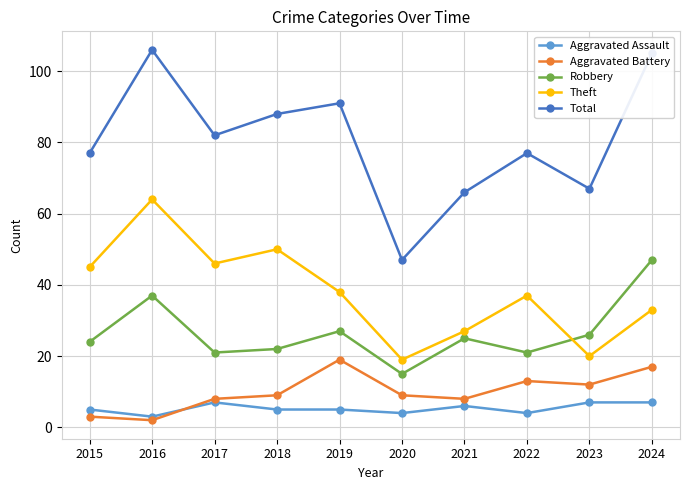

Rank the series by their maximum value, from lowest to highest.

Aggravated Assault, Aggravated Battery, Robbery, Theft, Total